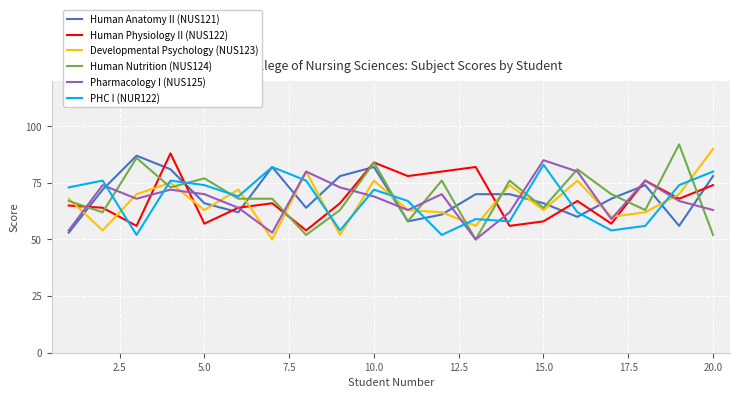

Does the chart have visible grid lines?

Yes